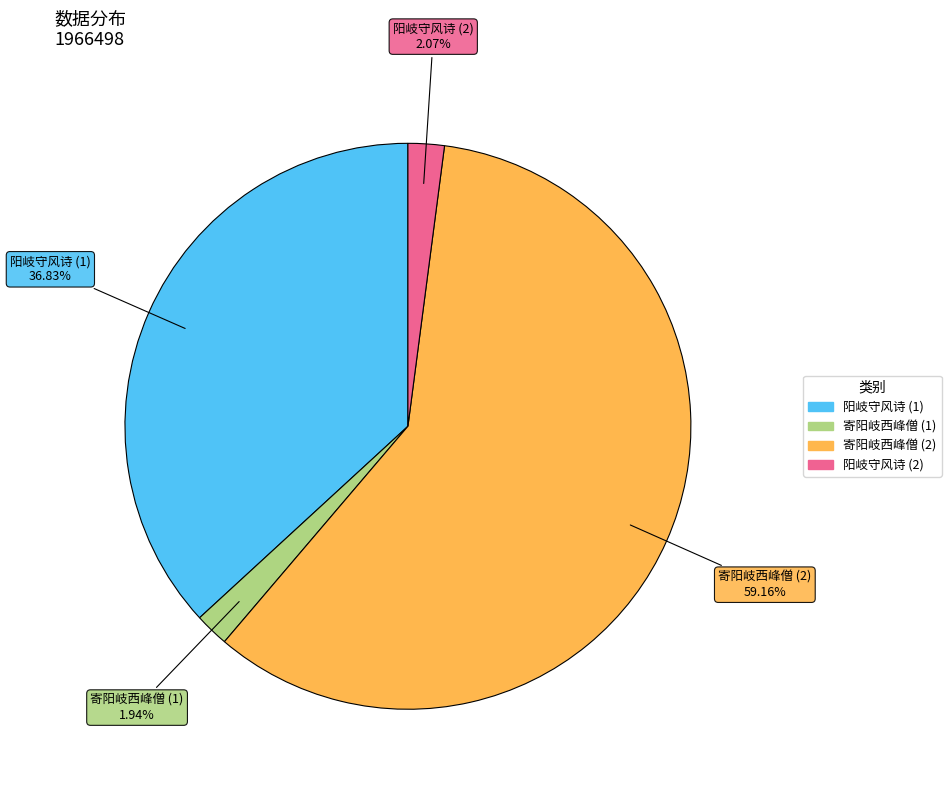

Is there a majority slice in this chart?

Yes